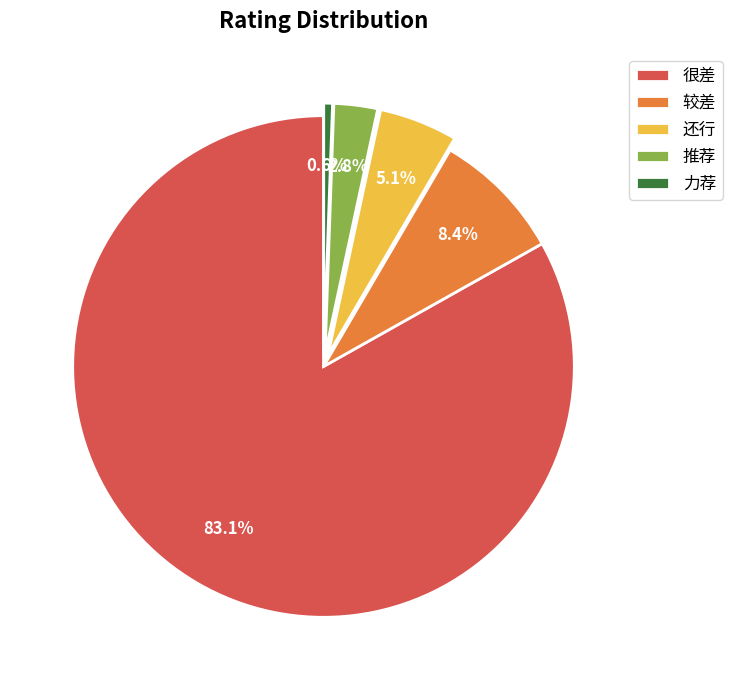

To the nearest percent, what portion does 推荐 represent?

3%